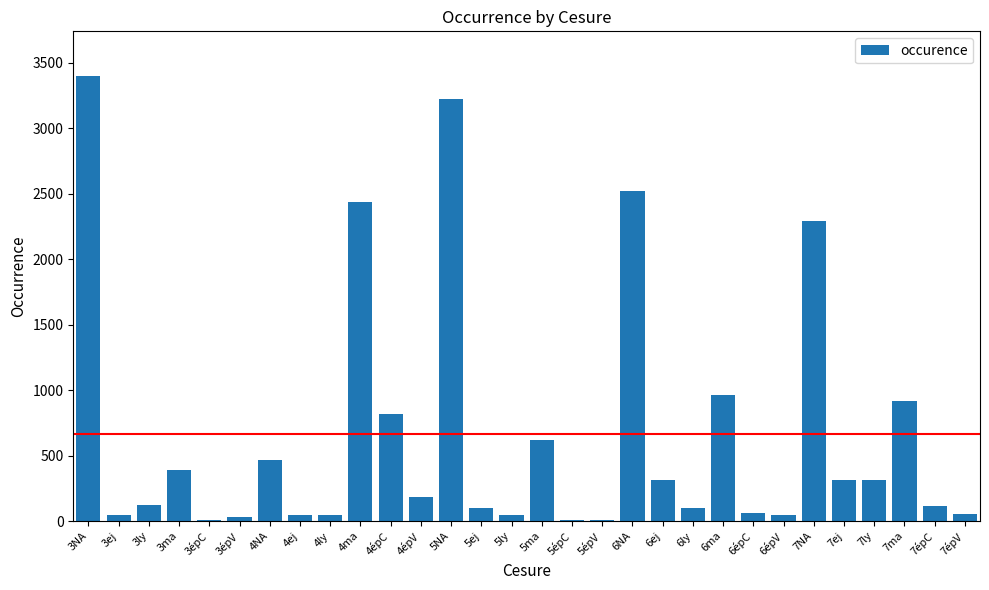

The value at 6ly is 98. True or false?

True